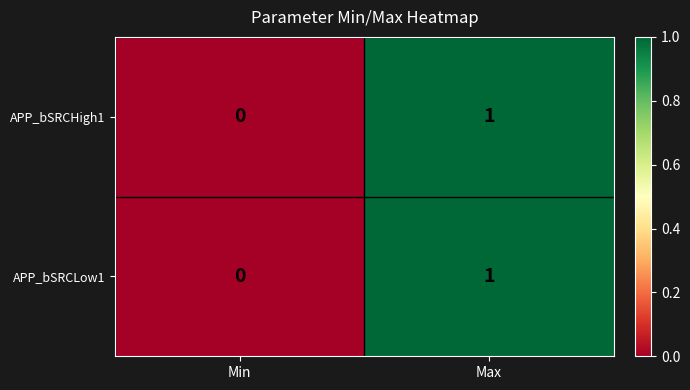

Where is APP_bSRCHigh1 nearest to the value 0?

Min